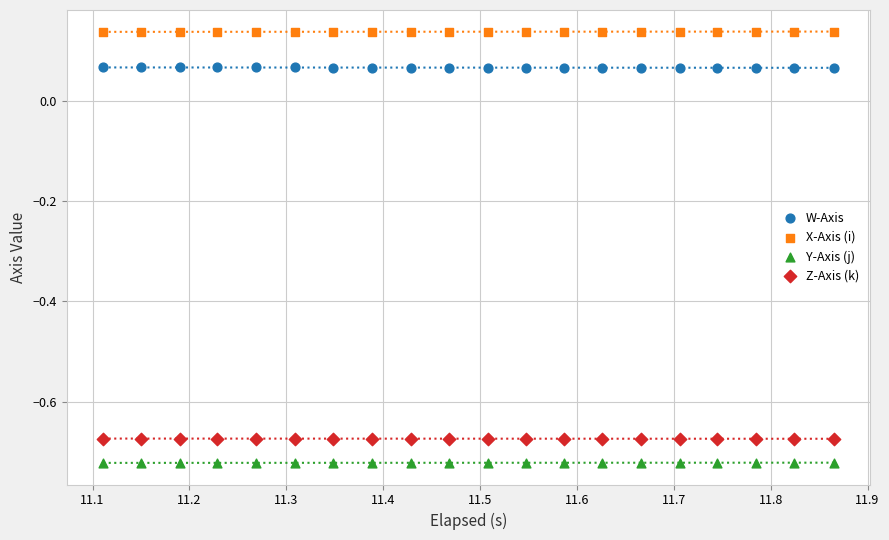

Which series contains the highest Y value?

X-Axis (i)